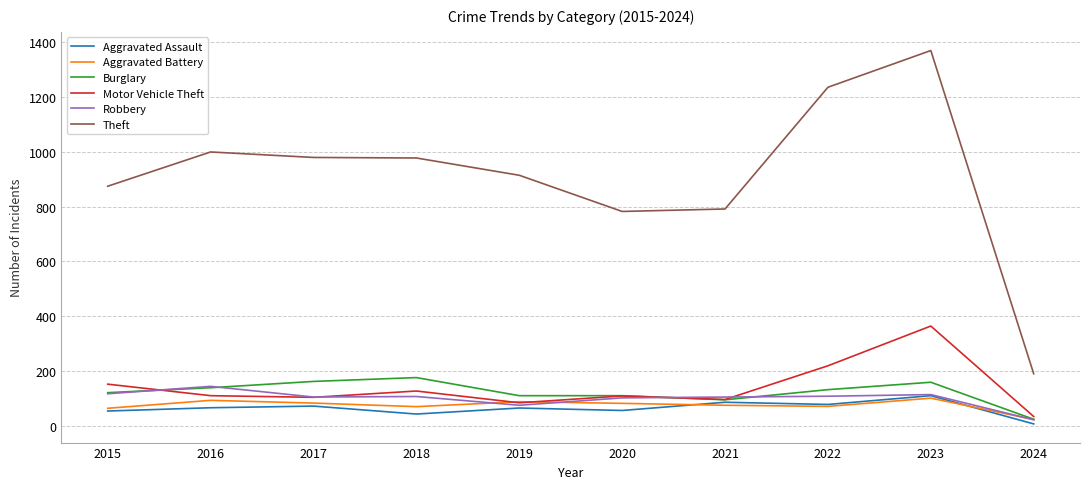

What is the sum of the Robbery values at 2019 and 2018?

182